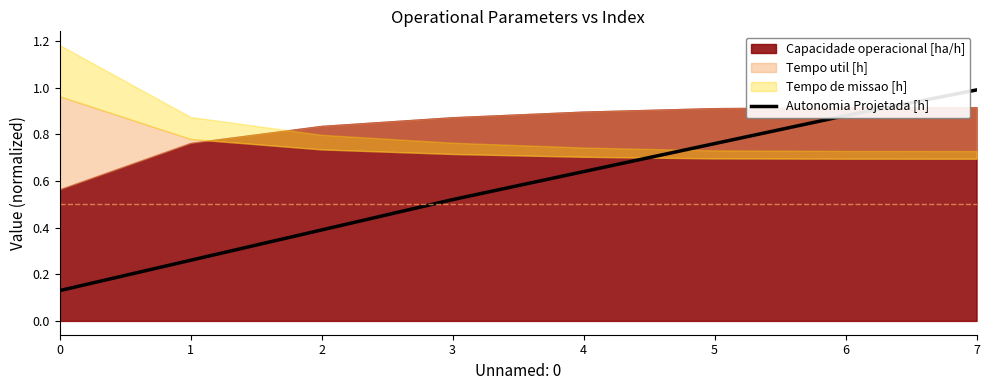

Reading left to right, transcribe all the data shown in this chart.

0.1	0.3	0.4	0.5	0.6	0.8	0.9	1.0